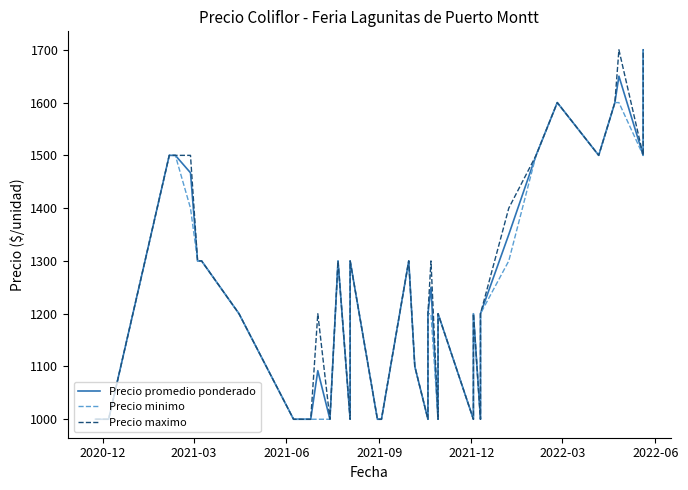

List the series in order of their overall mean, lowest first.

Precio minimo, Precio promedio ponderado, Precio maximo